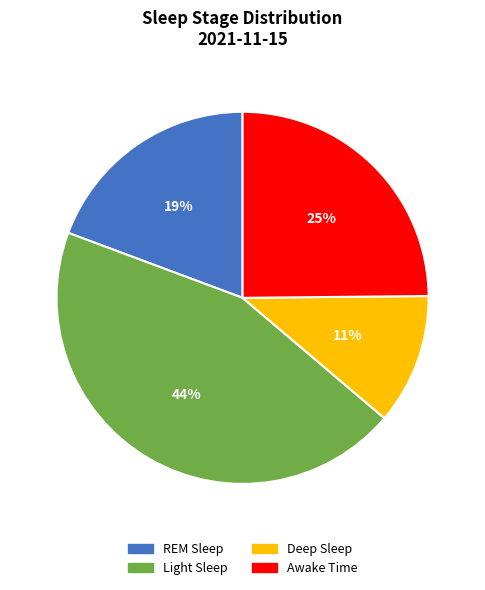

Is there any slice that represents more than half of the pie?

No